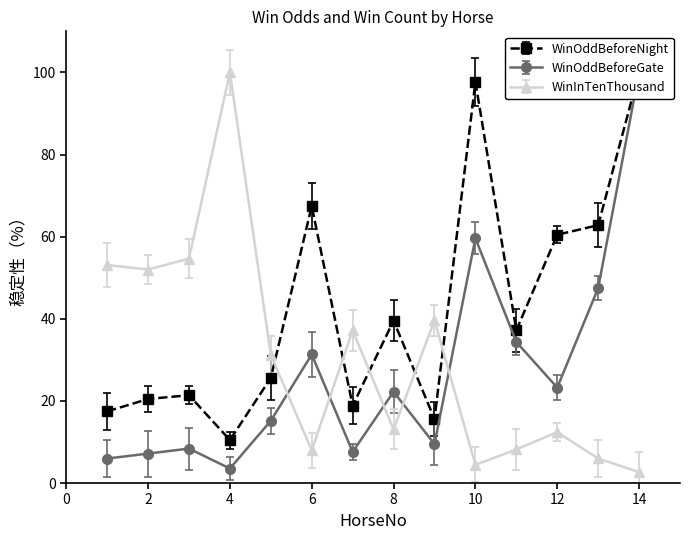

What is the difference between the WinOddBeforeNight values at 13 and 4?

52.3